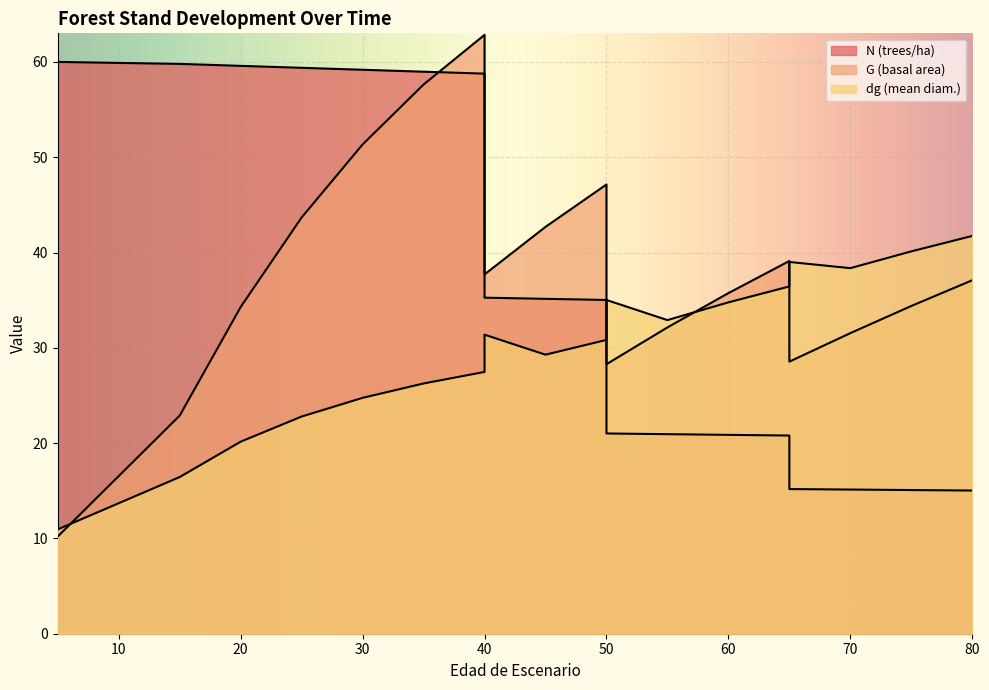

Reading left to right, transcribe all the data shown in this chart.

N: 5=60.0	5=60.0	15=59.8	20=59.6	25=59.4	30=59.2	35=59.0	40=58.8	40=35.3	45=35.1	50=35.0	50=21.0	55=20.9	60=20.9	65=20.8	65=15.2	70=15.1	75=15.1	80=15.0
G: 5=10.2	5=10.2	15=22.9	20=34.3	25=43.7	30=51.3	35=57.6	40=62.8	40=37.7	45=42.7	50=47.1	50=28.3	55=32.1	60=35.7	65=39.1	65=28.6	70=31.5	75=34.4	80=37.1
dg: 5=10.9	5=10.9	15=16.4	20=20.1	25=22.8	30=24.8	35=26.3	40=27.5	40=31.4	45=29.3	50=30.8	50=35.0	55=32.9	60=34.8	65=36.4	65=39.0	70=38.4	75=40.1	80=41.7